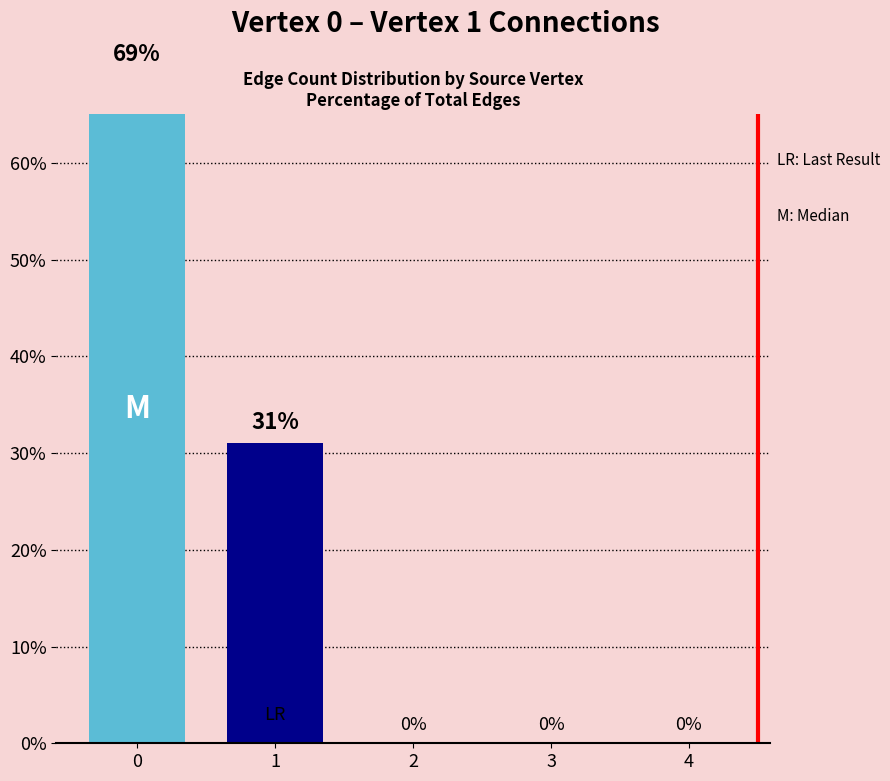

The chart shows a value of 47 at 1. True or false?

False